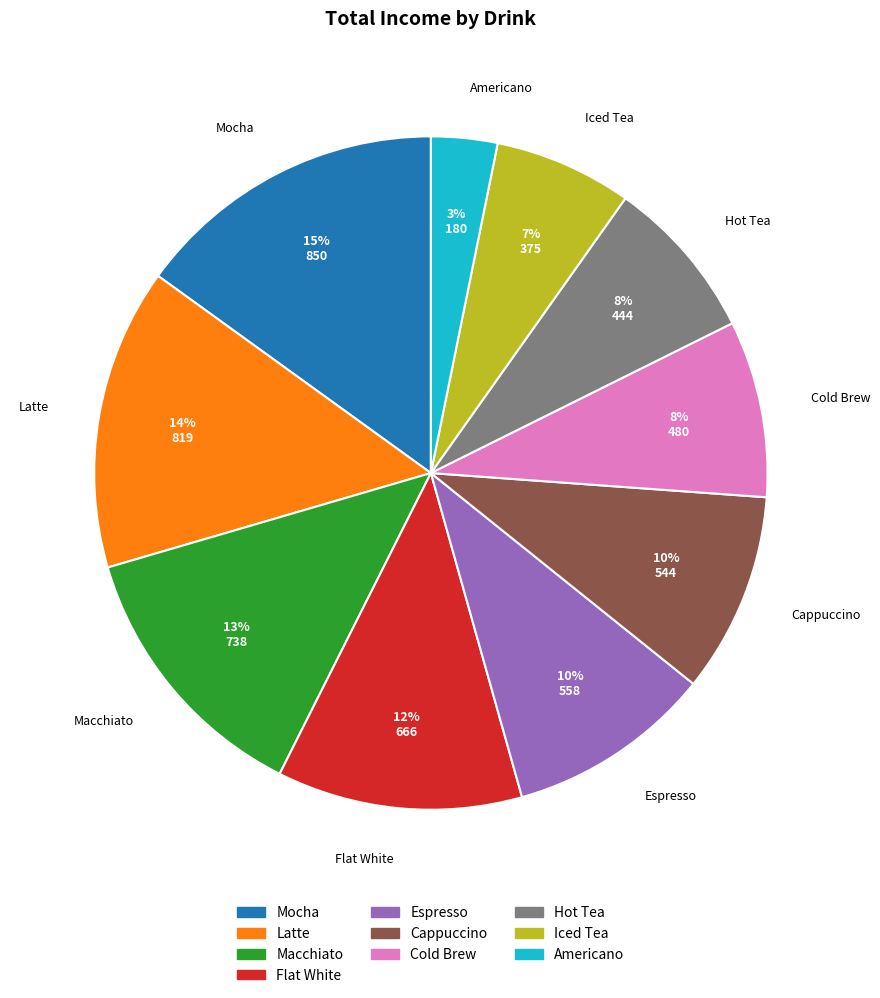

True or false: Iced Tea accounts for 7% of the total.

True